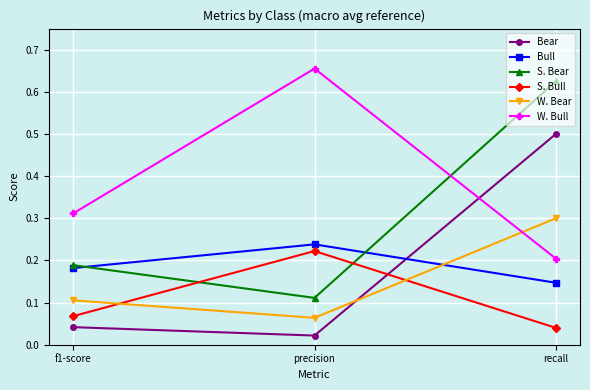

Which series has the largest total across all categories?

W. Bull